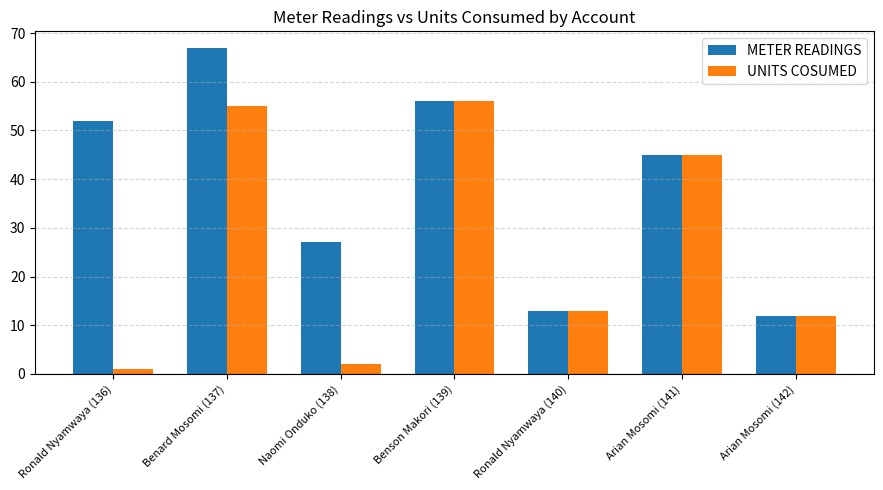

What is the difference between the second highest and minimum values in the UNITS COSUMED series?

54